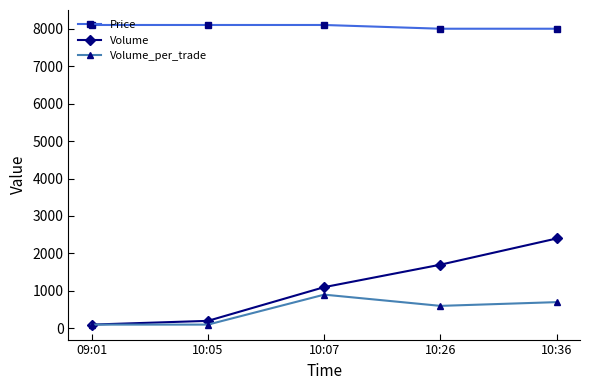

At which category is the sum across all series the highest?

10:36